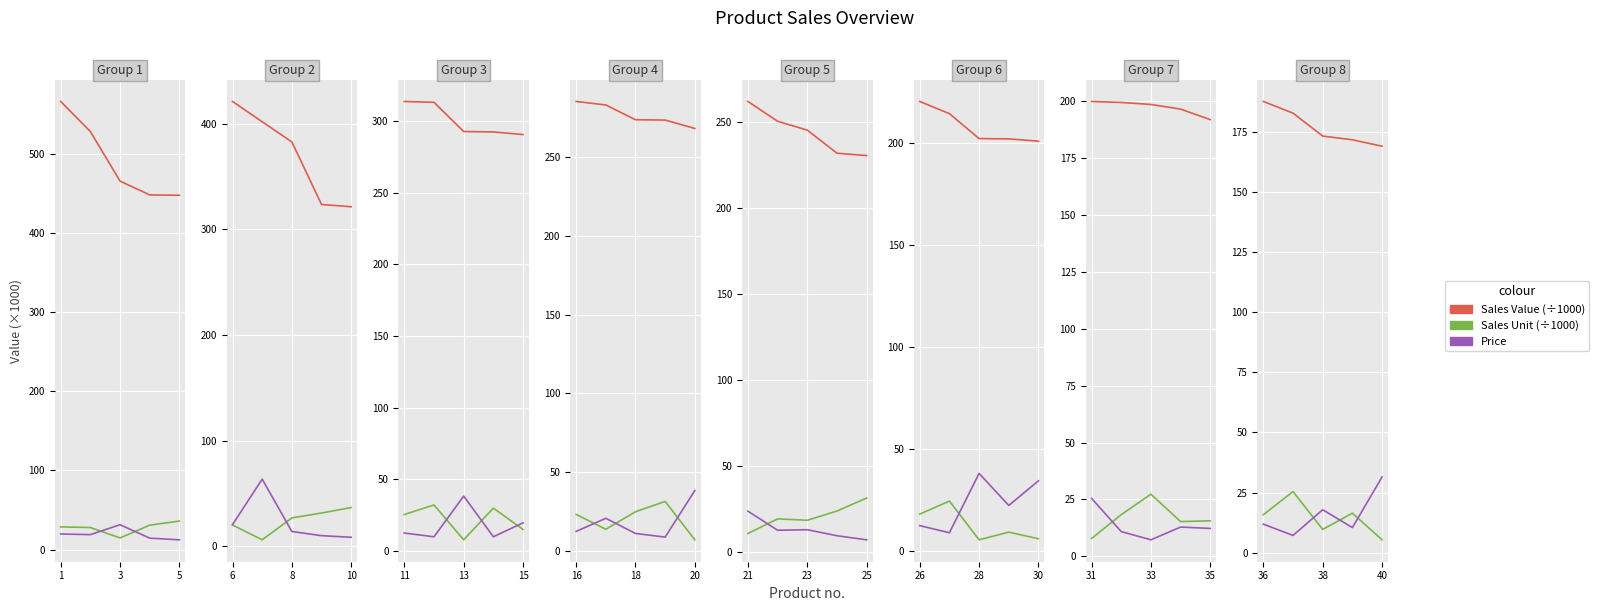

True or false: Sales Value and Sales Unit cross at least once.

False